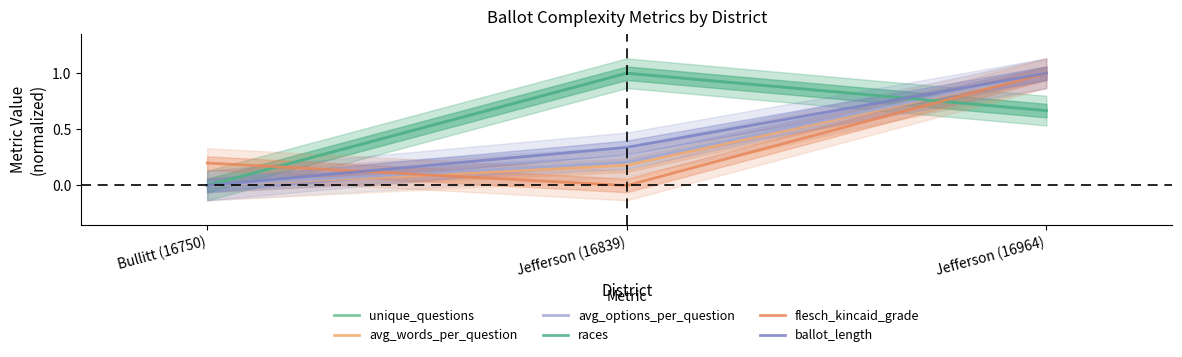

Read the unique_questions value at Jefferson (16839).

1.0